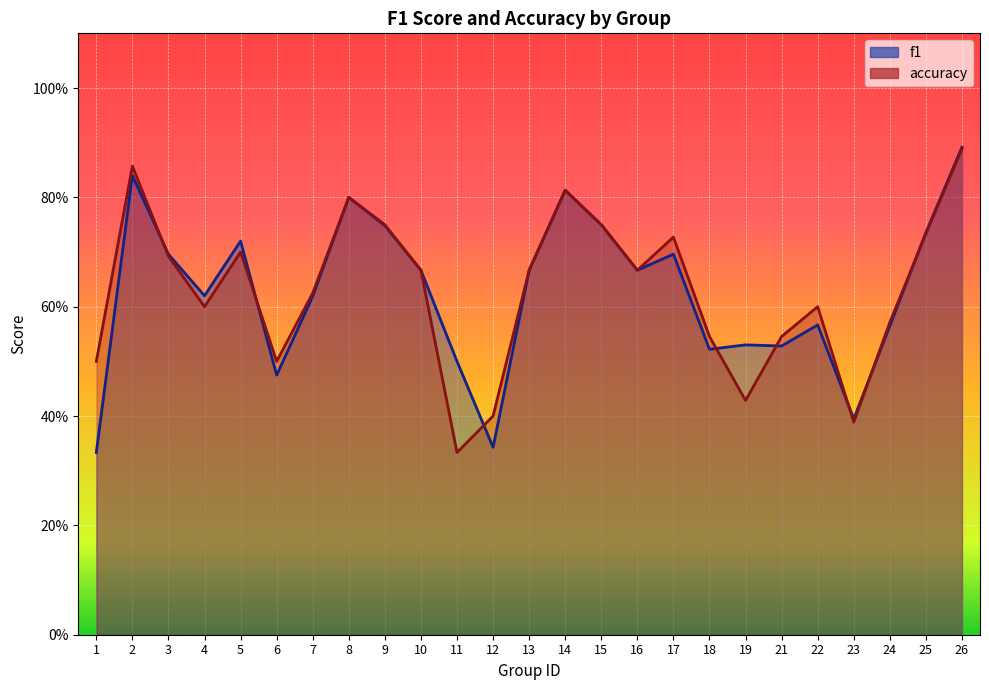

How many interior local peaks does the accuracy series have?

6